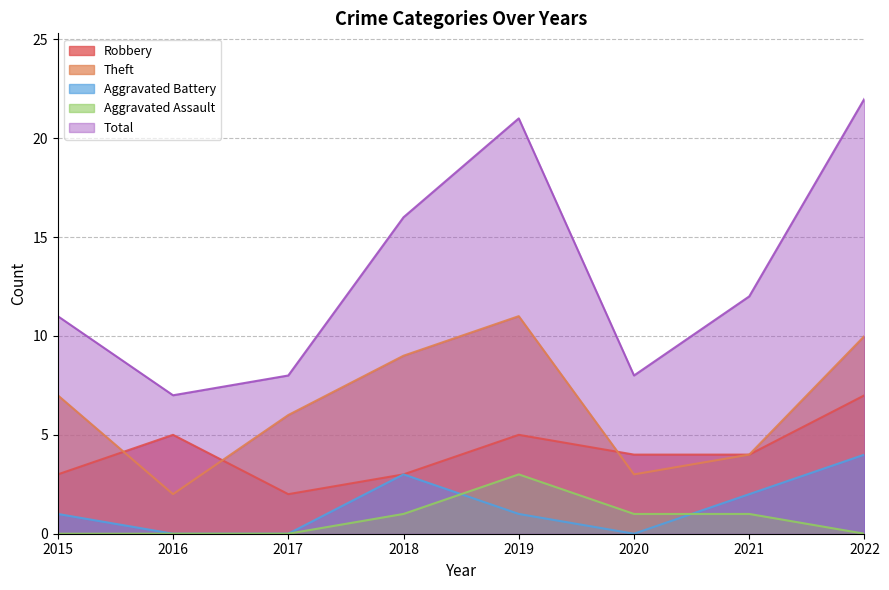

What is the value of the Total point at the 3rd from the left?

8